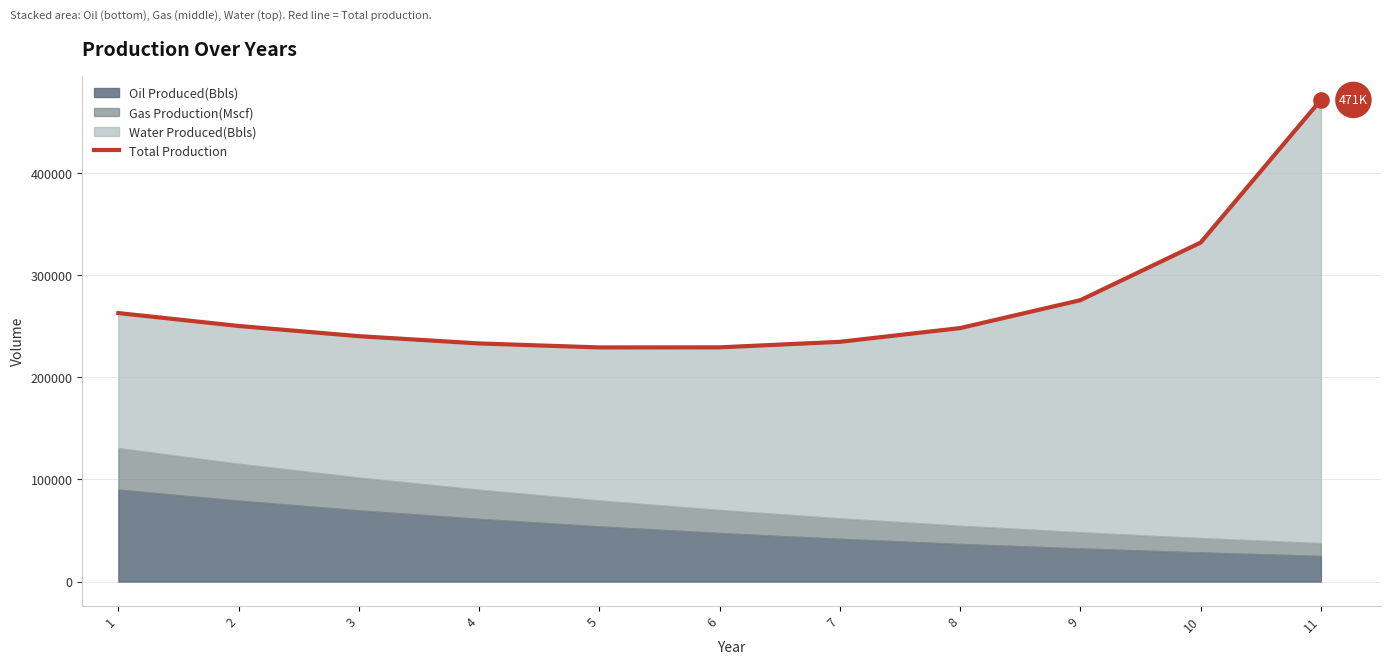

Which has a higher value, 1 or 5?

1